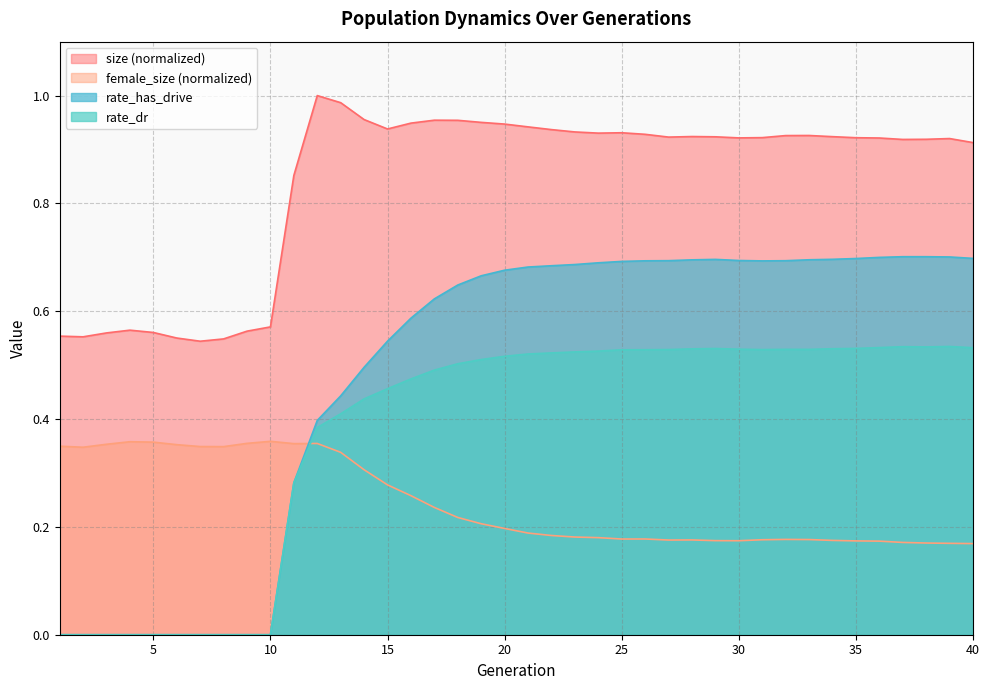

What is the maximum value shown in the chart?

1.0